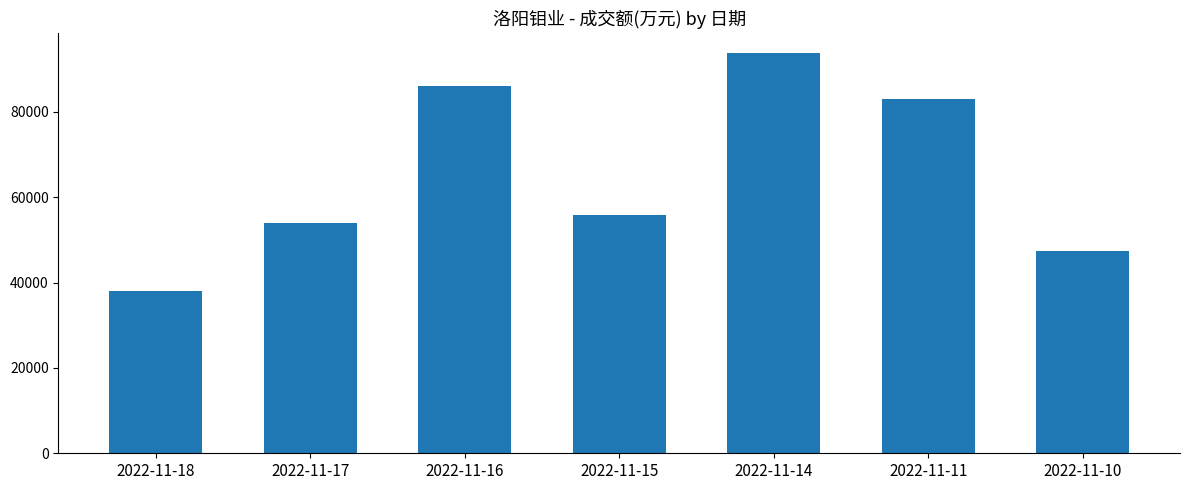

What is the sum of all values?

457862